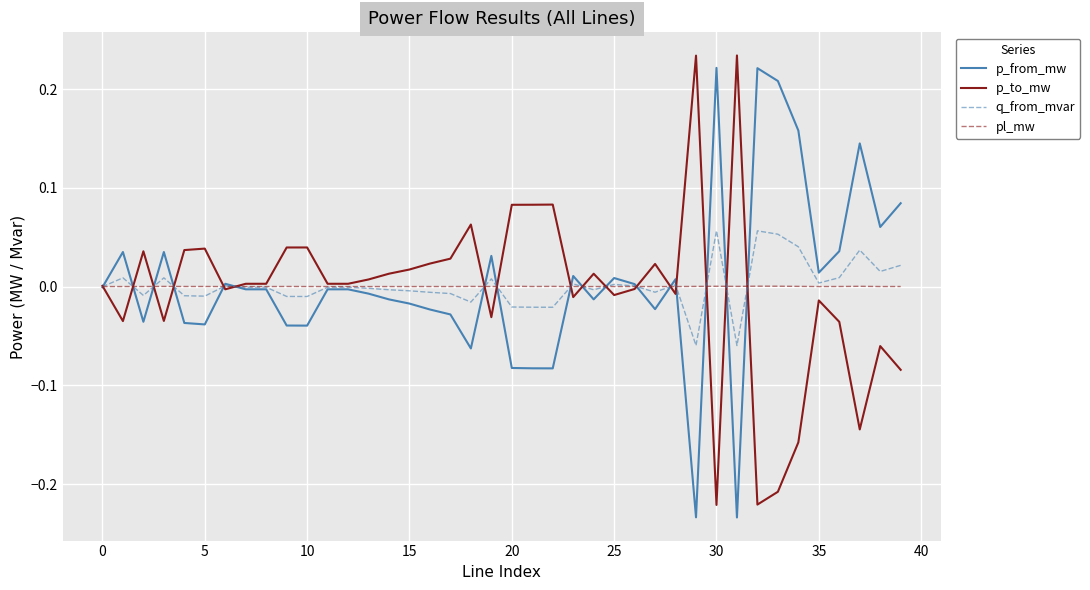

In p_to_mw, how many points are lower than both neighbors (excluding endpoints)?

11